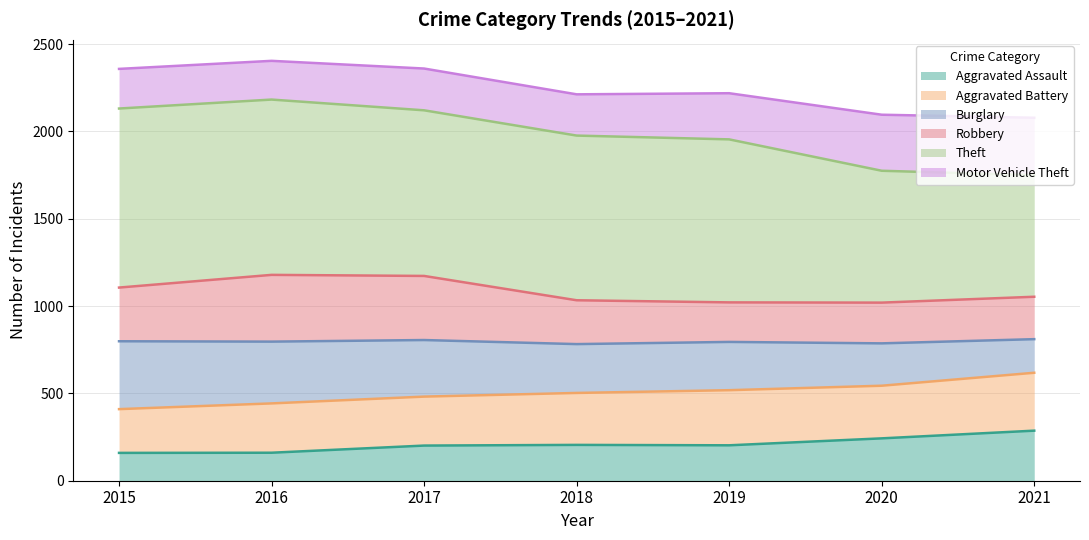

The value of Aggravated Assault at 2021 is 493.3. True or false?

False